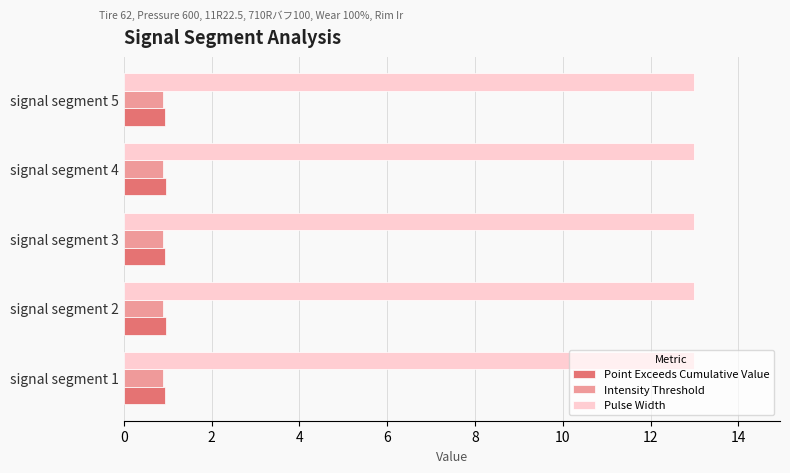

Which series has the largest total across all categories?

Pulse Width